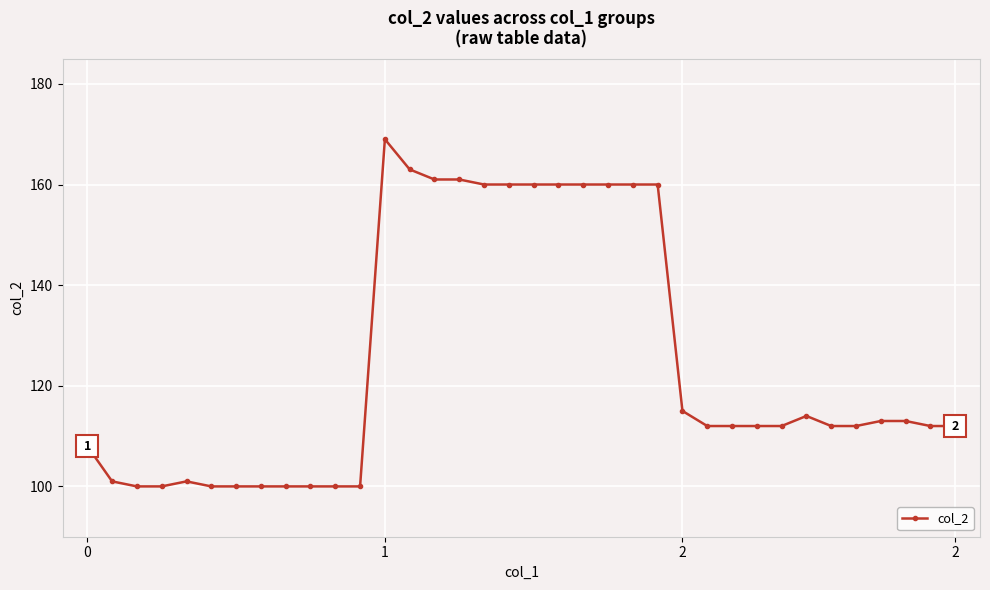

True or false: there are more than 0 points higher than both neighbors.

True